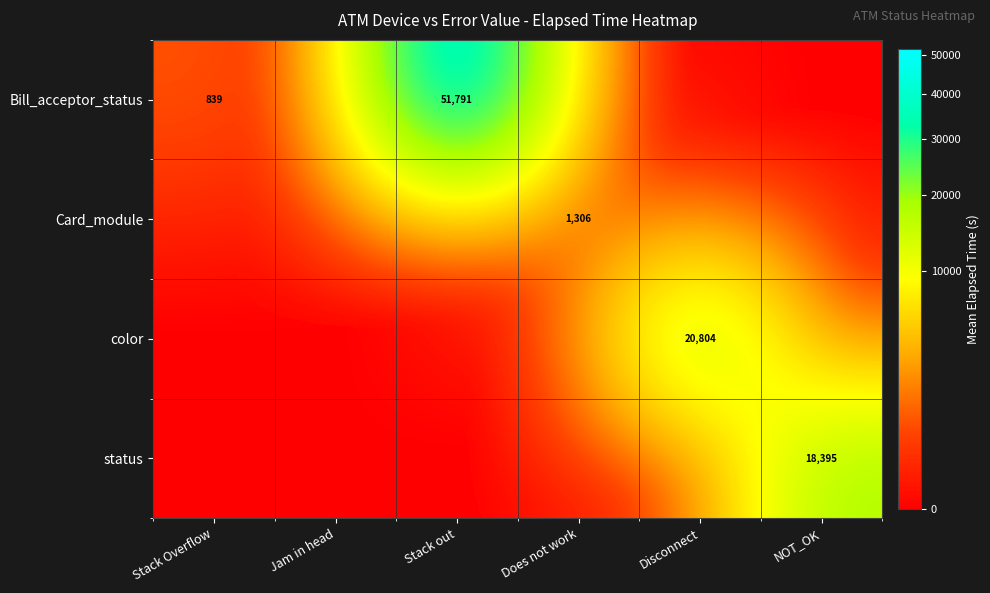

The Bill_acceptor_status series shows 1484 at Stack Overflow. True or false?

False